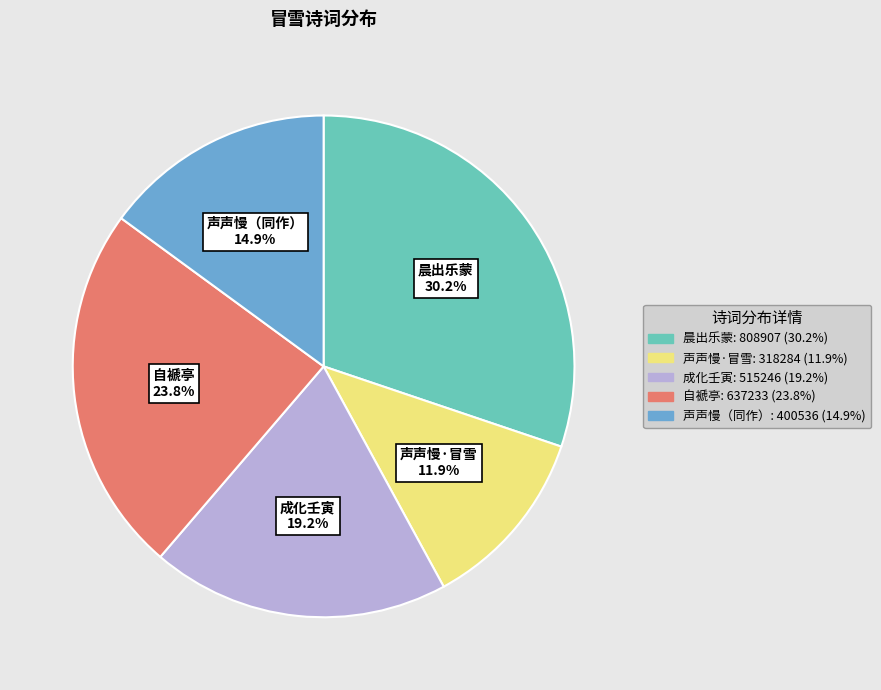

Is there a majority slice in this chart?

No